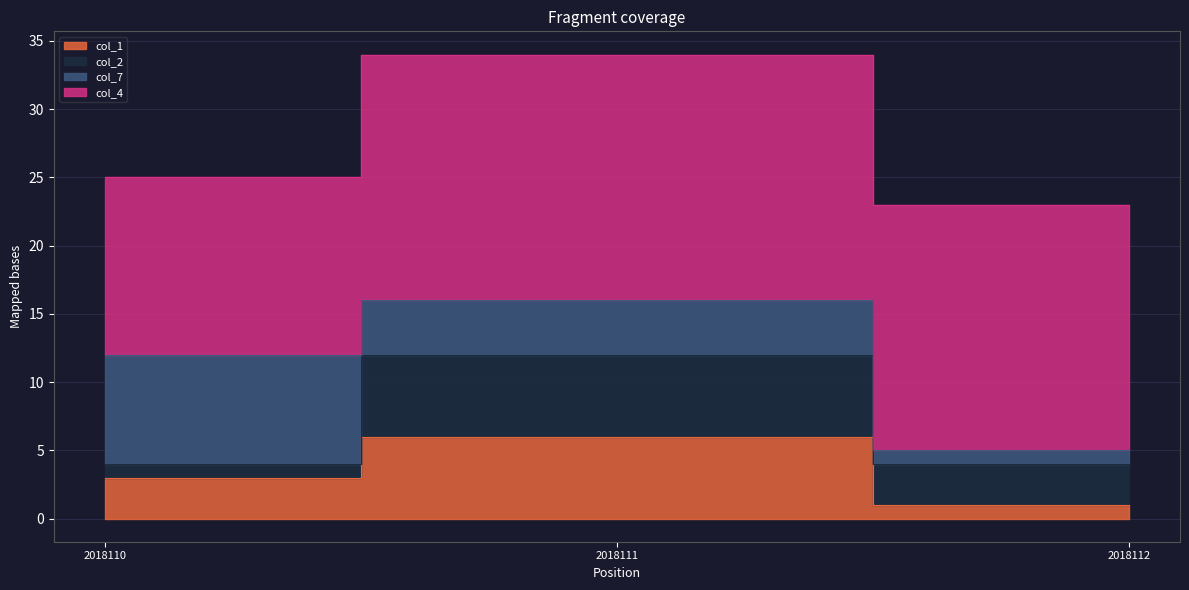

What value does the col_7 series have at 2018111?

4